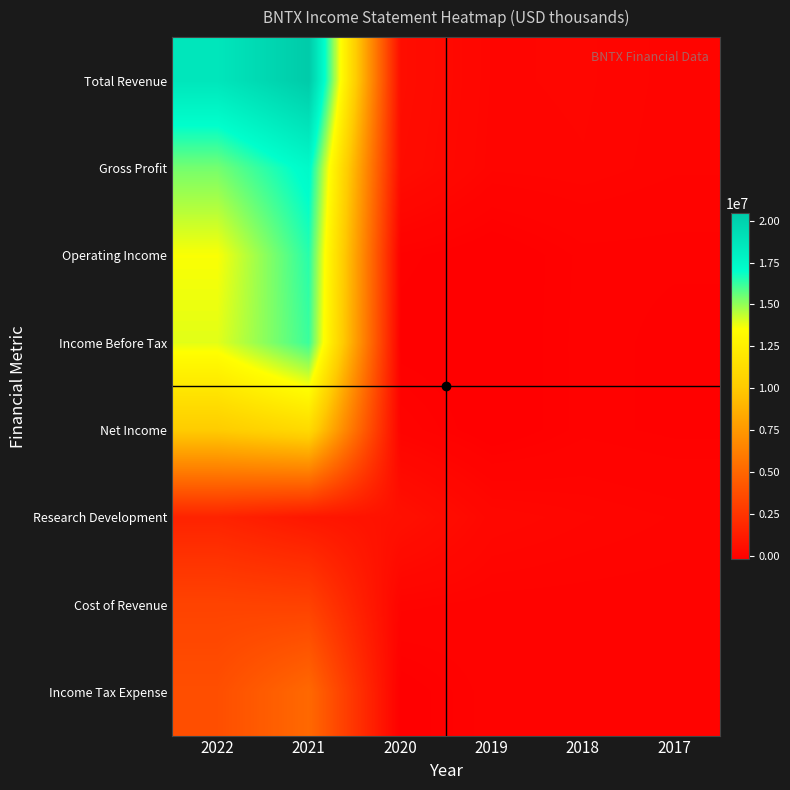

How many categories are shown in the chart?

6